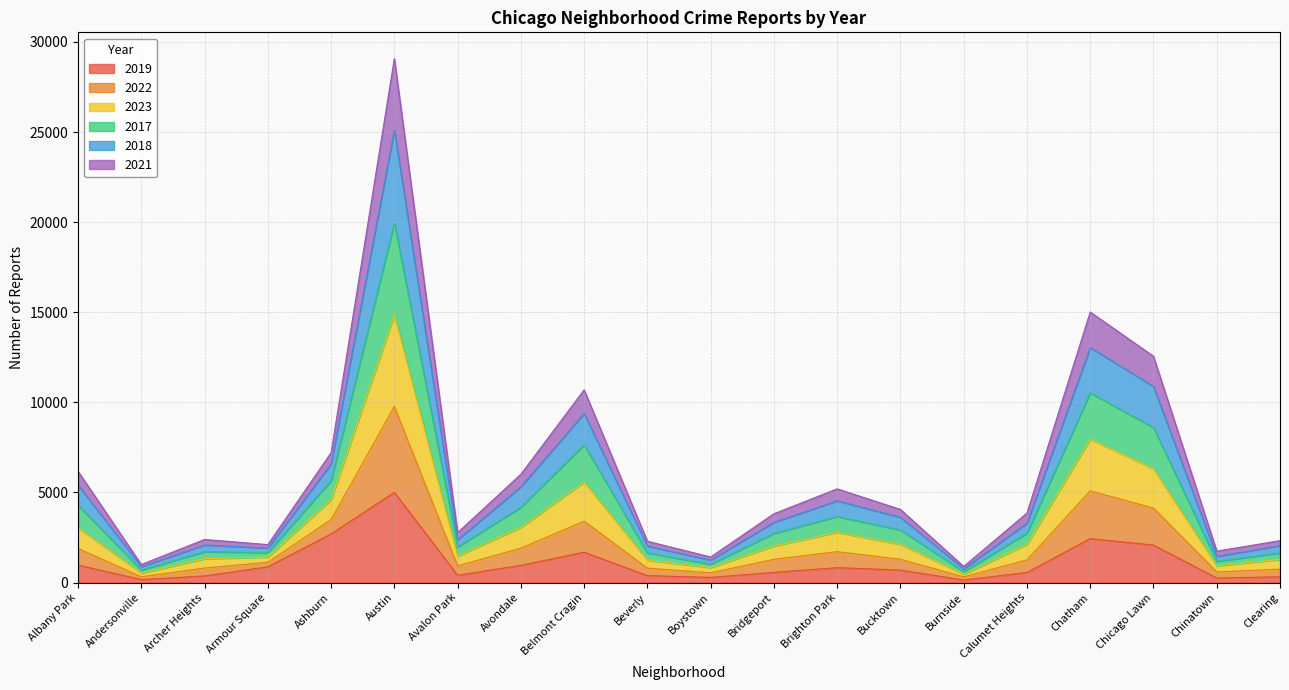

The 2023 series shows 1205 at Albany Park. True or false?

False